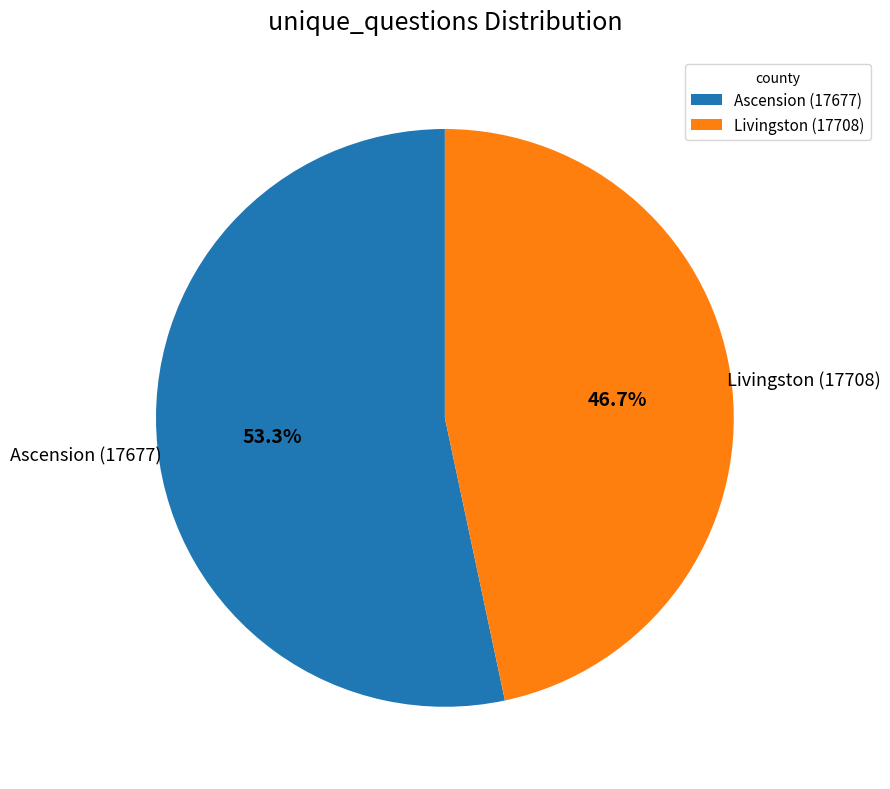

Is there any slice that represents more than half of the pie?

Yes